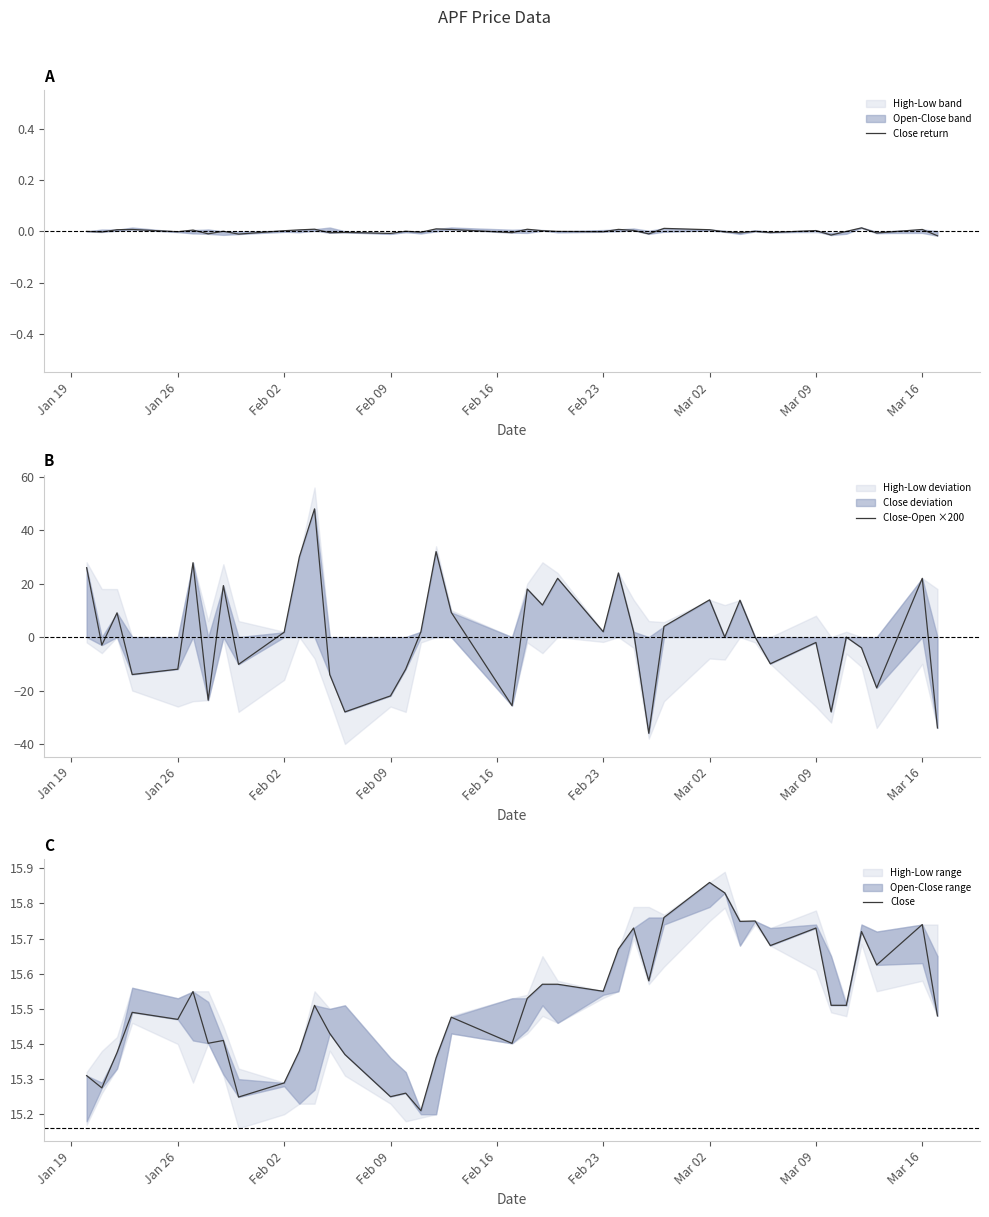

How many lines are shown in the chart?

3